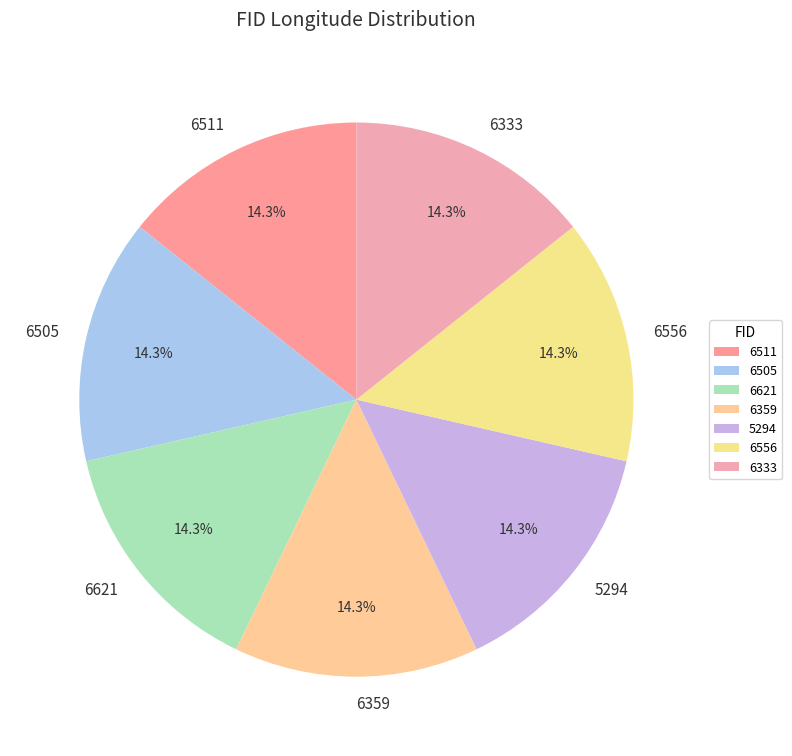

Is 6359 the majority of the pie?

No